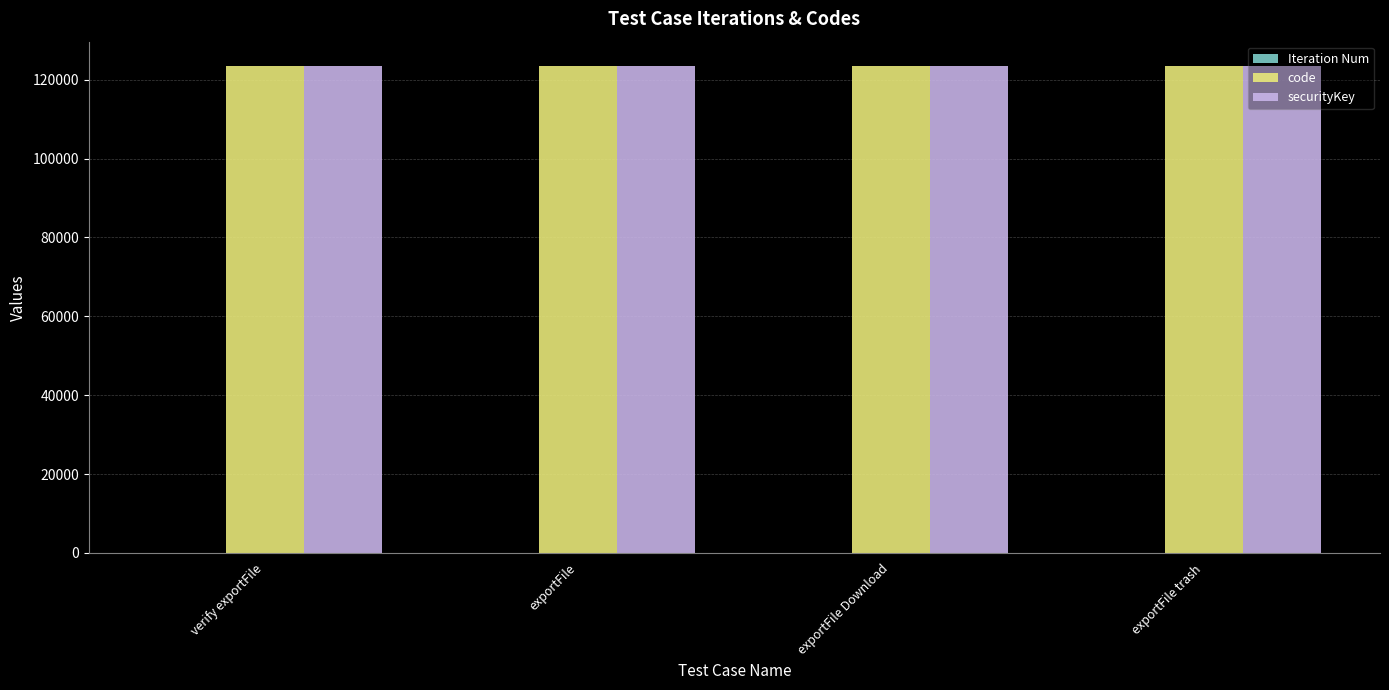

What is the maximum value for securityKey?

123456